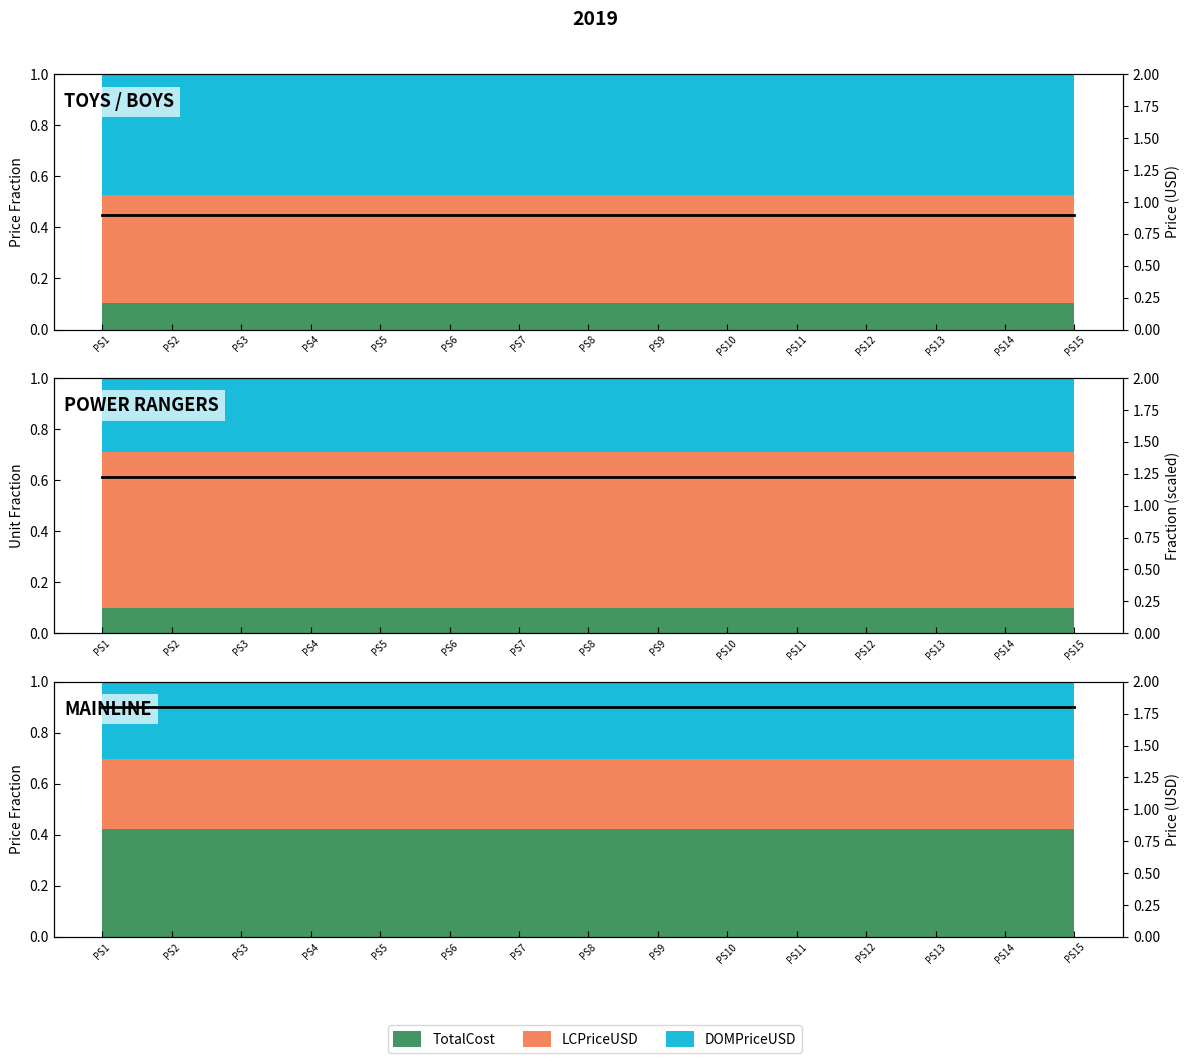

Which category has the lowest value across all series?

PS1